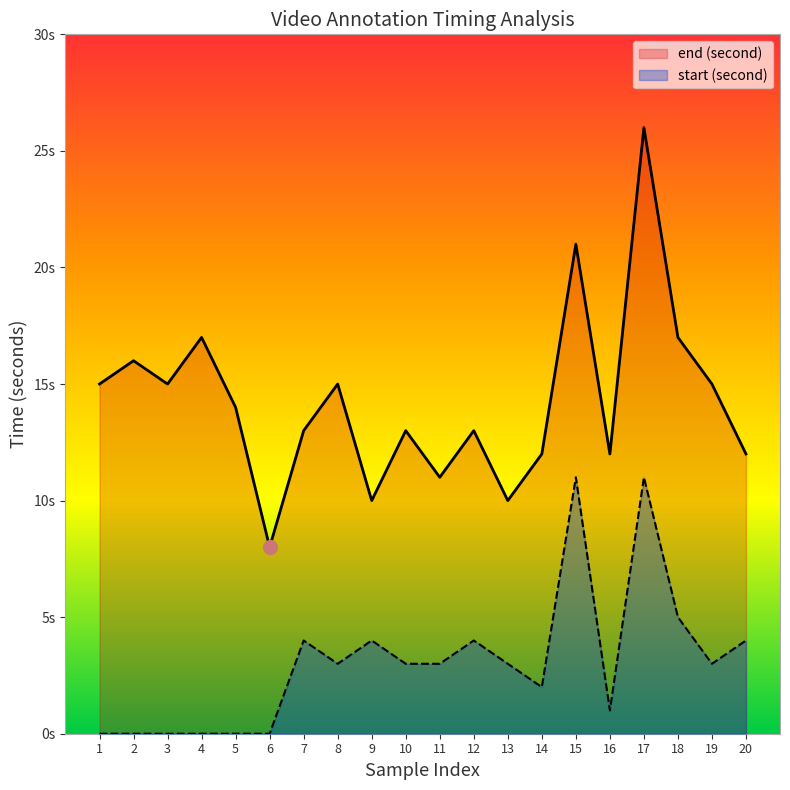

At how many categories does at least one series exceed 5?

20